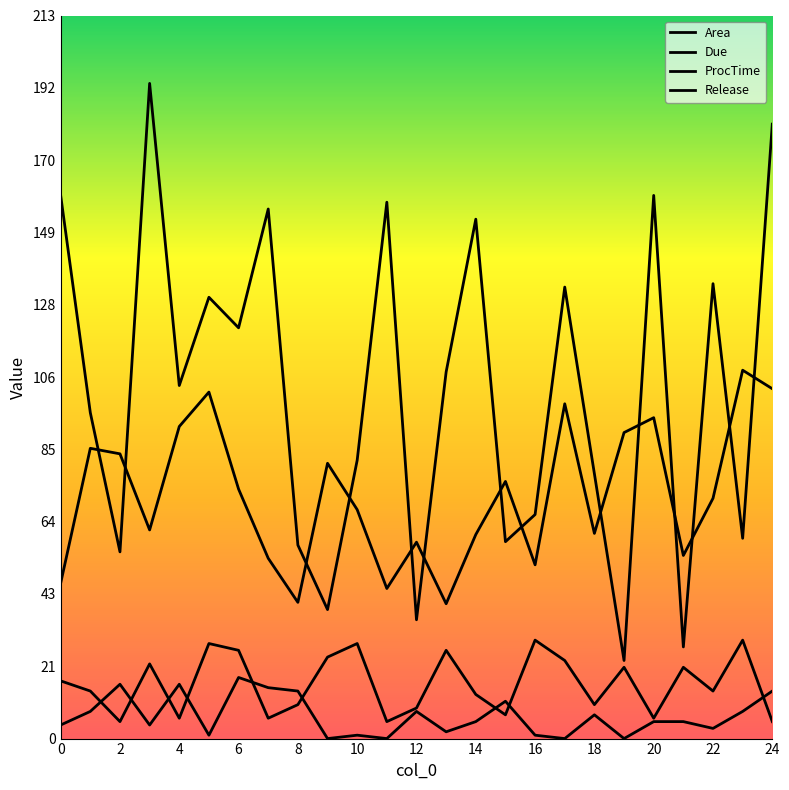

Is this an area chart (filled region under the line)?

No